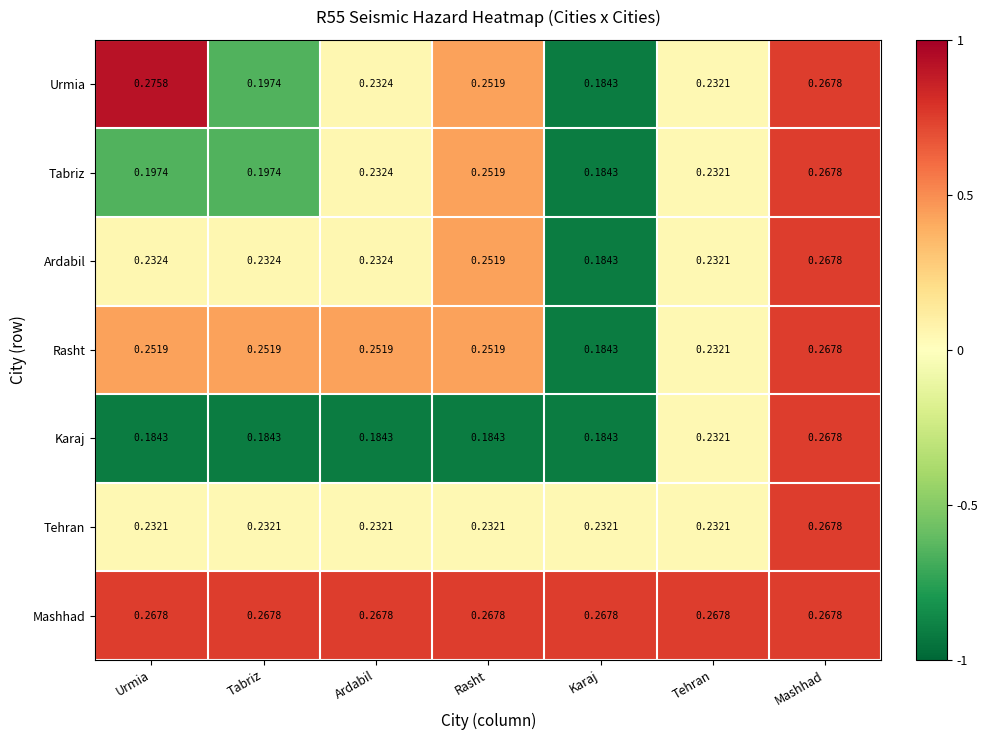

At which label is Tabriz closest to 0?

Karaj